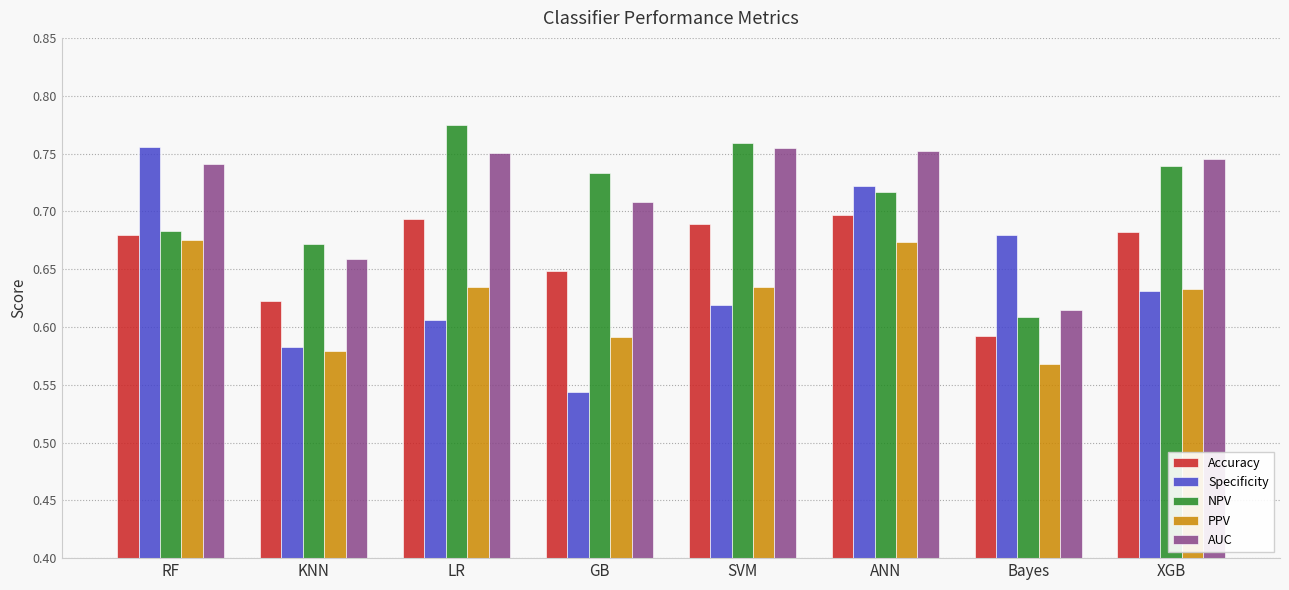

The PPV series shows 0.4 at RF. True or false?

False